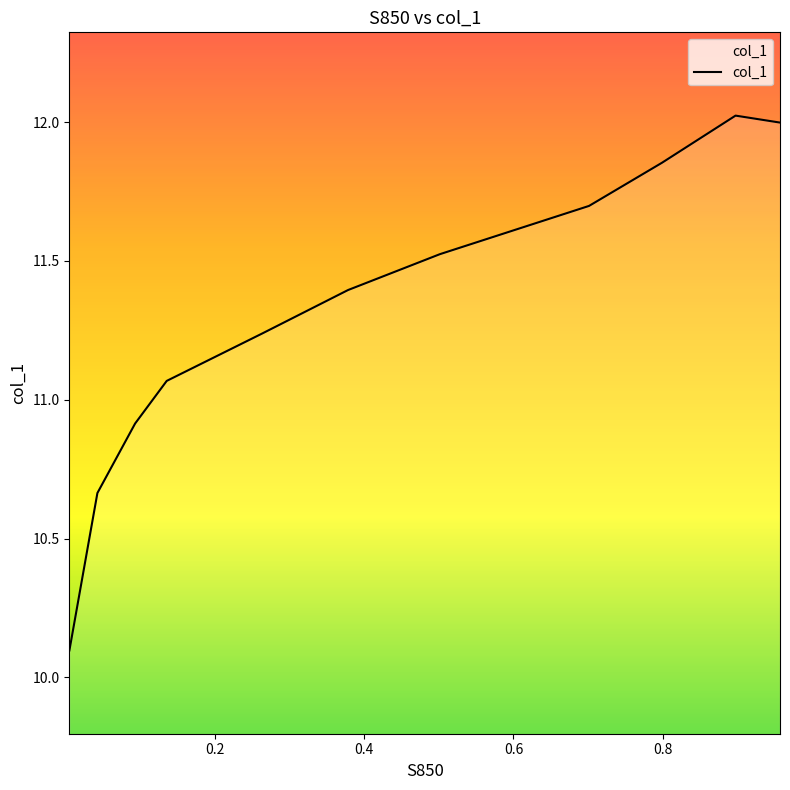

What is the change in value from 0.7012 to 0.3785?

-0.3